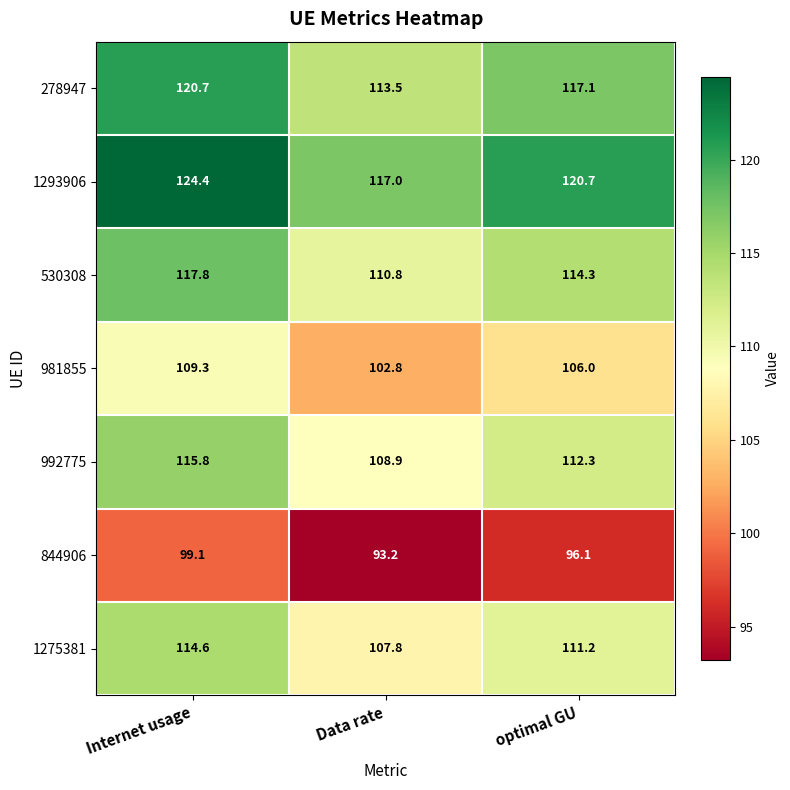

True or false: 981855 has a value of 172.1 at optimal GU.

False